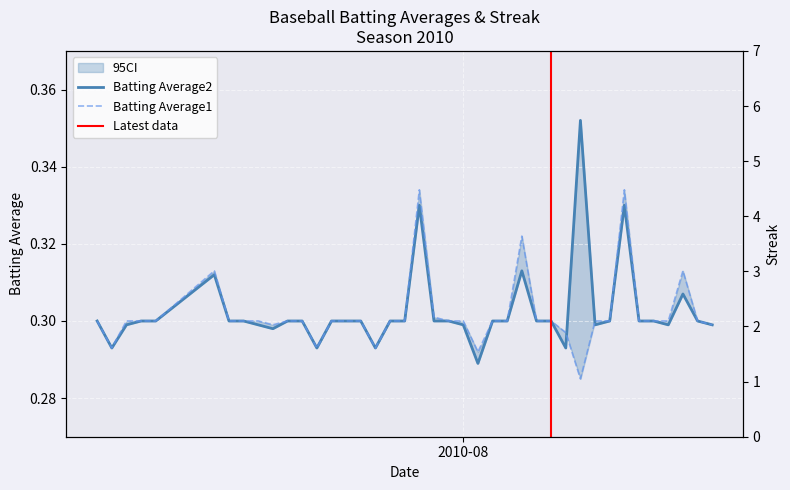

Which series has the widest spread of values?

Streak